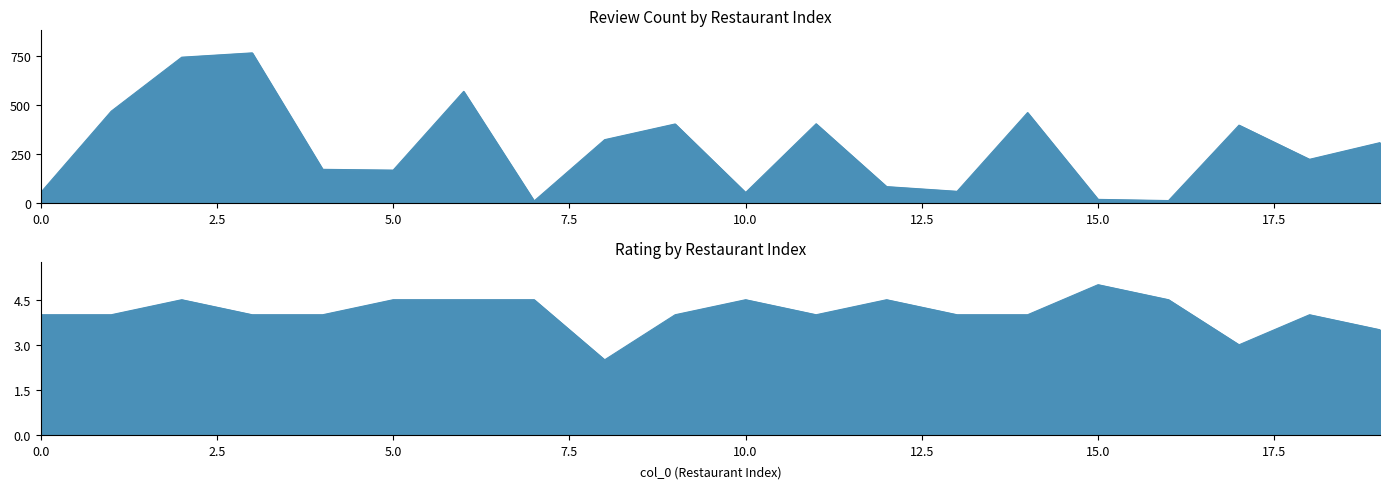

How many data points in review_count are above 308?

9